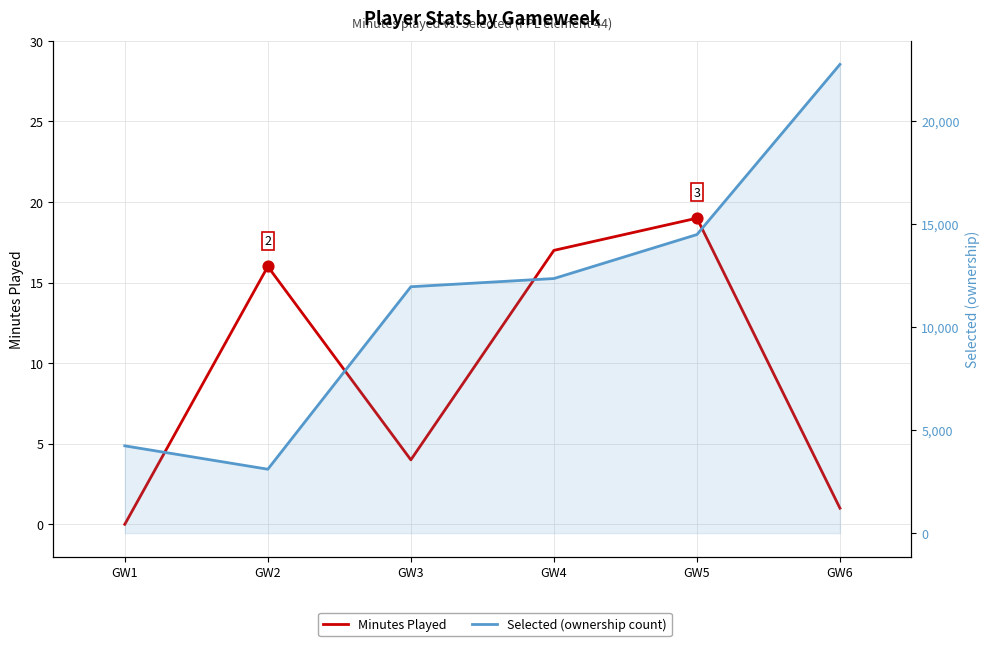

At which category is the sum across all series the highest?

GW6